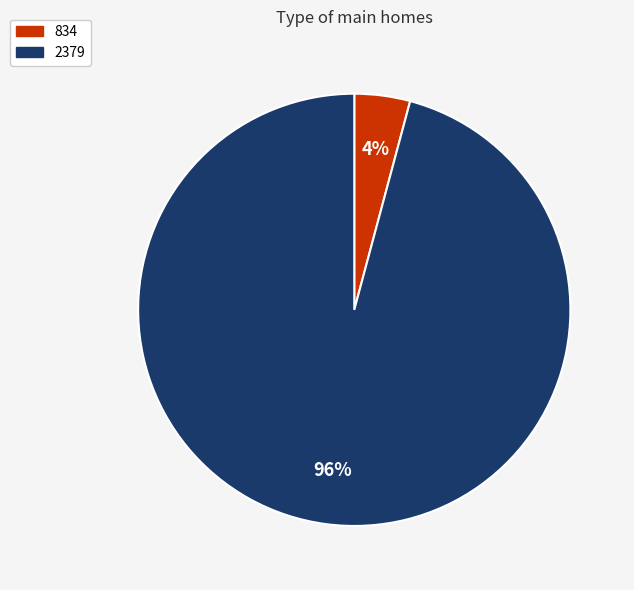

Which has a higher value, 2379 or 834?

2379